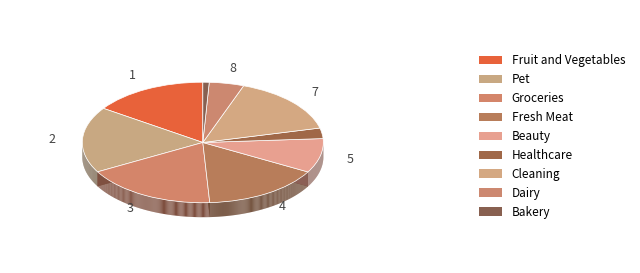

Is there any slice that represents more than half of the pie?

No